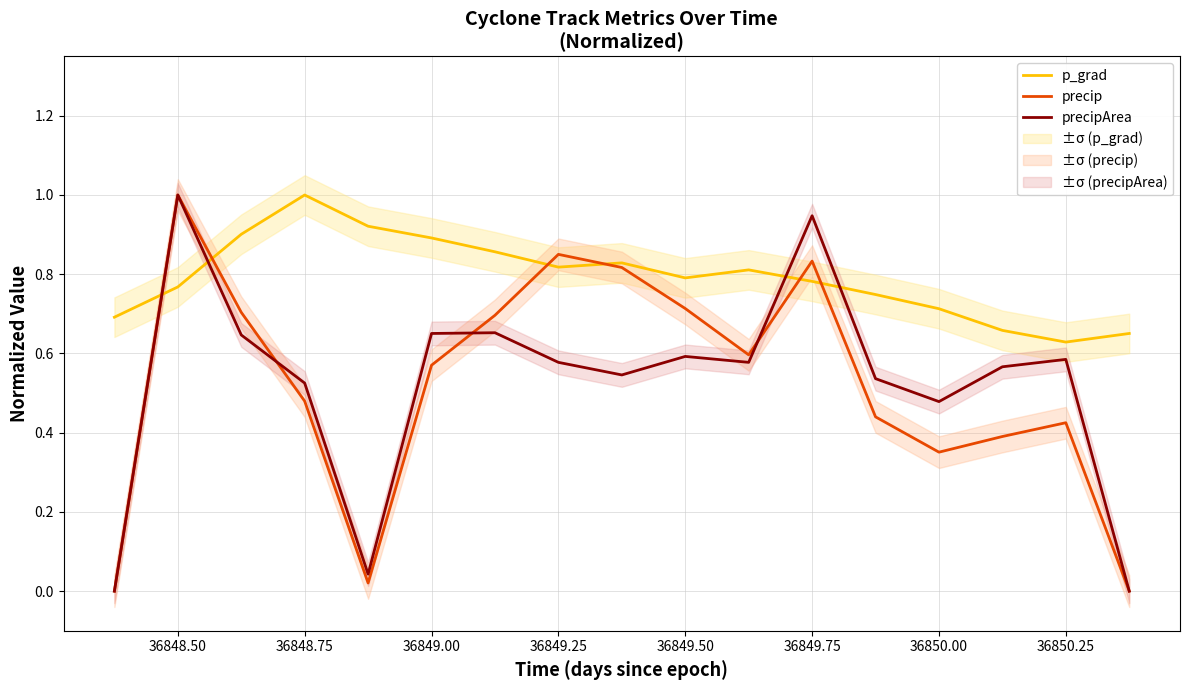

Is it true that precipArea equals 1.4 at 36849.75?

False